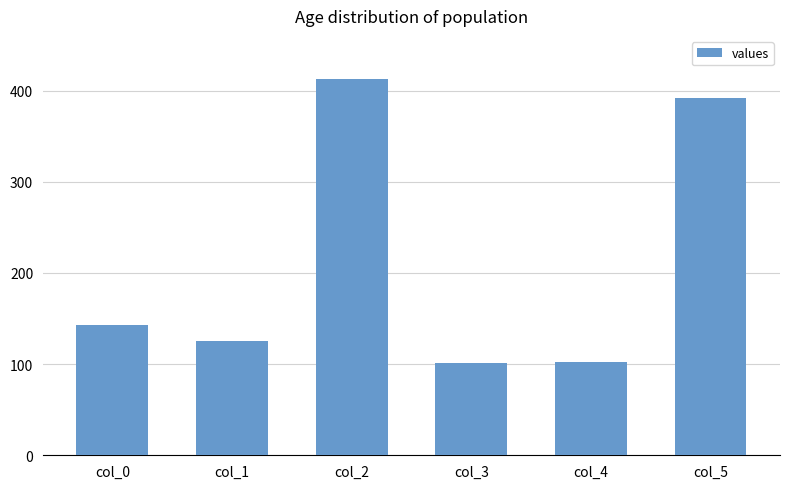

Is it true that the value at col_1 is 53?

False